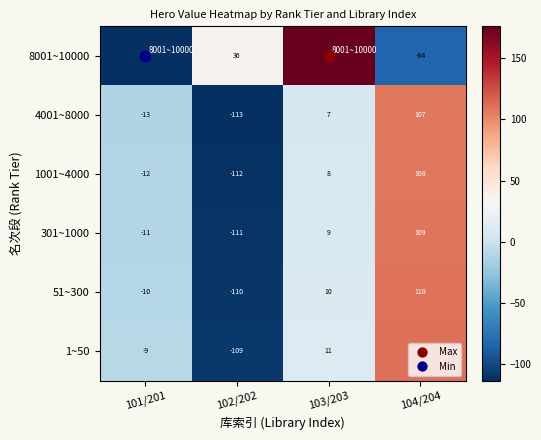

Rank the series by their maximum value, from highest to lowest.

8001~10000, 1~50, 51~300, 301~1000, 1001~4000, 4001~8000